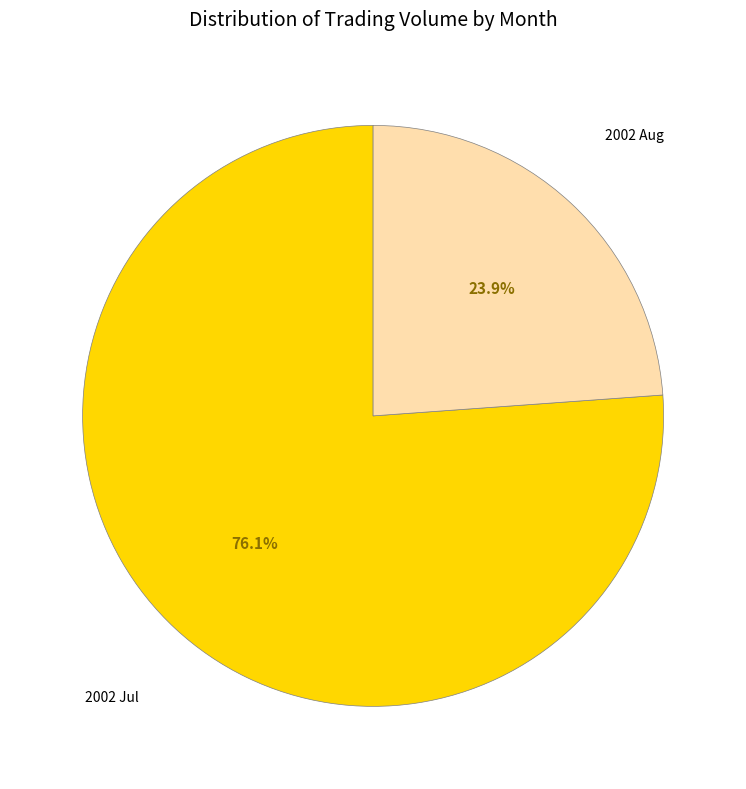

Is there a majority slice in this chart?

Yes